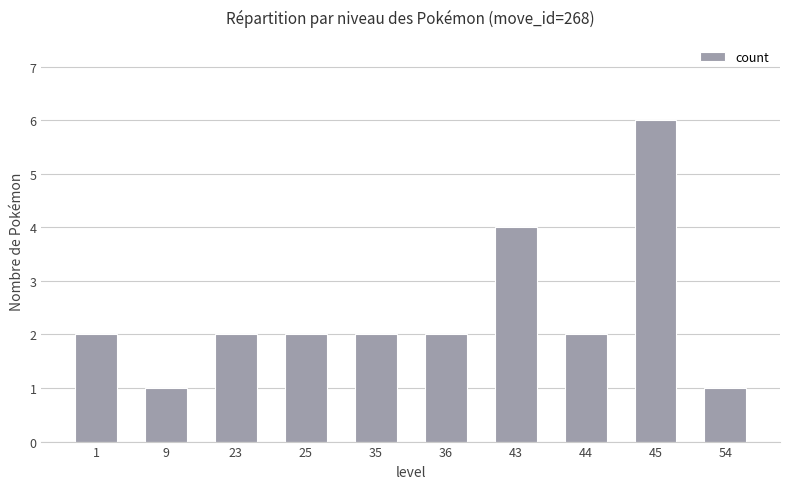

Reading left to right, transcribe all the data shown in this chart.

1=2	9=1	23=2	25=2	35=2	36=2	43=4	44=2	45=6	54=1